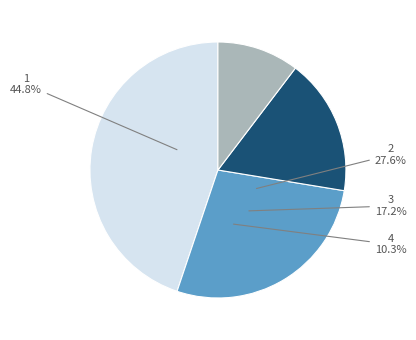

What portion of the pie excludes 4?

89.7%